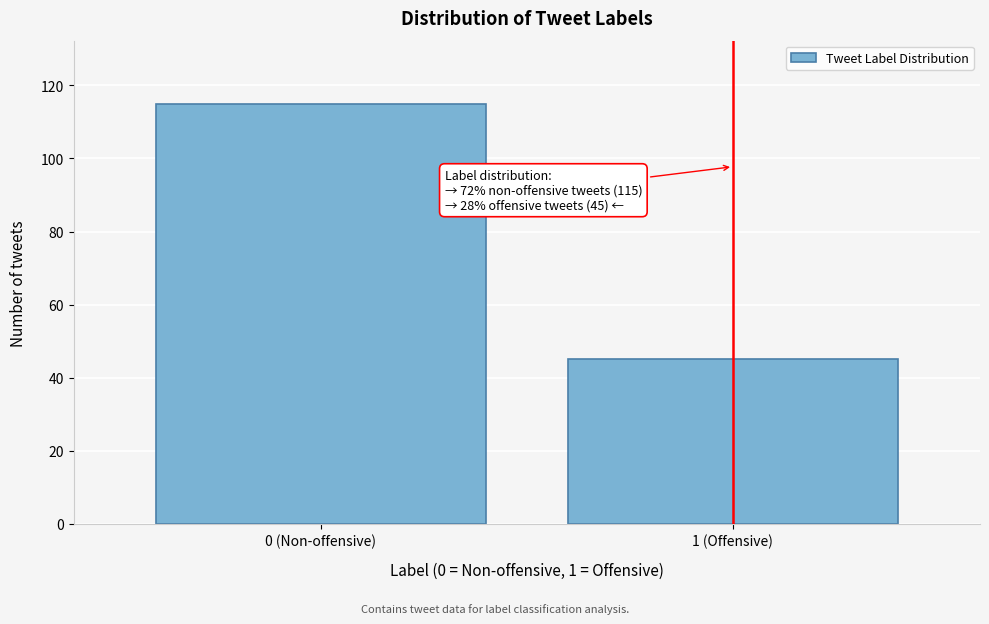

Reading left to right, list all the values displayed in this chart.

0 (Non-offensive)=115	1 (Offensive)=45